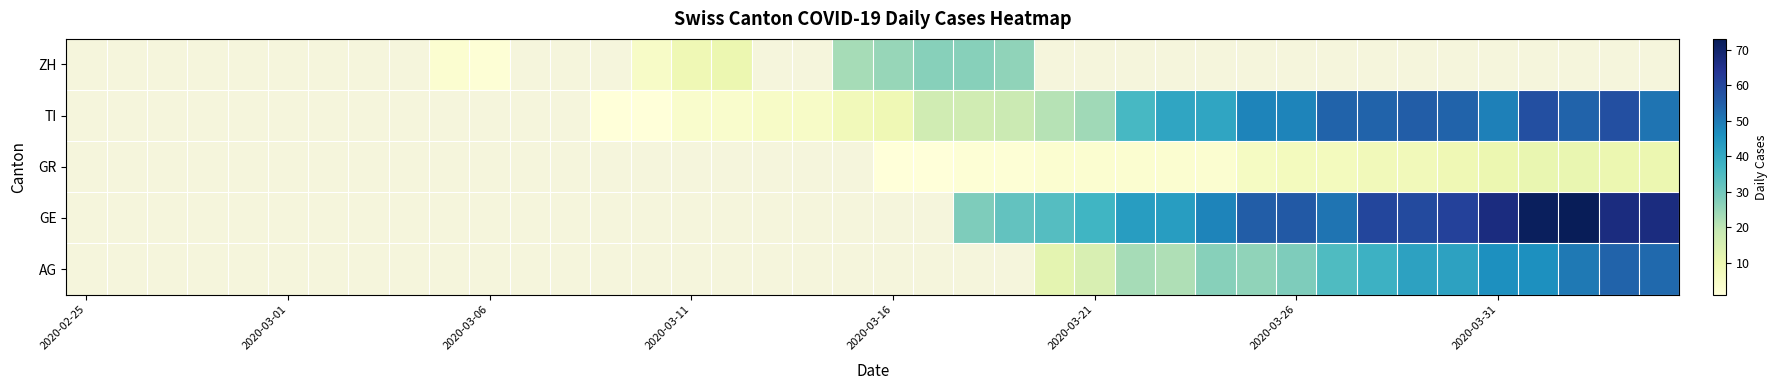

Rank the series by their average value, from lowest to highest.

ZH, TI, GR, GE, AG